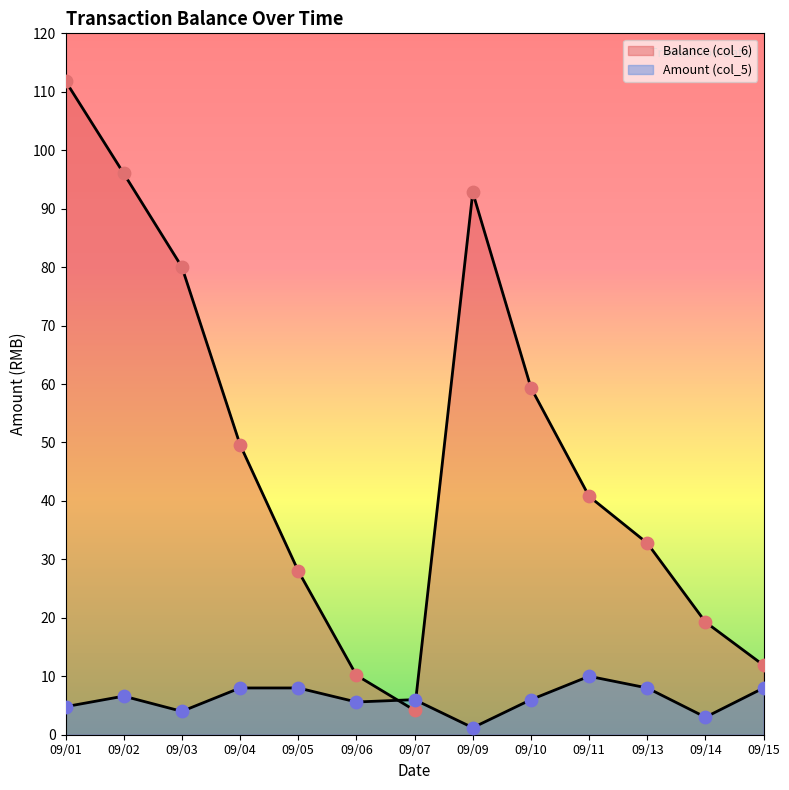

Which series reaches the maximum Y coordinate?

Balance (col_6)